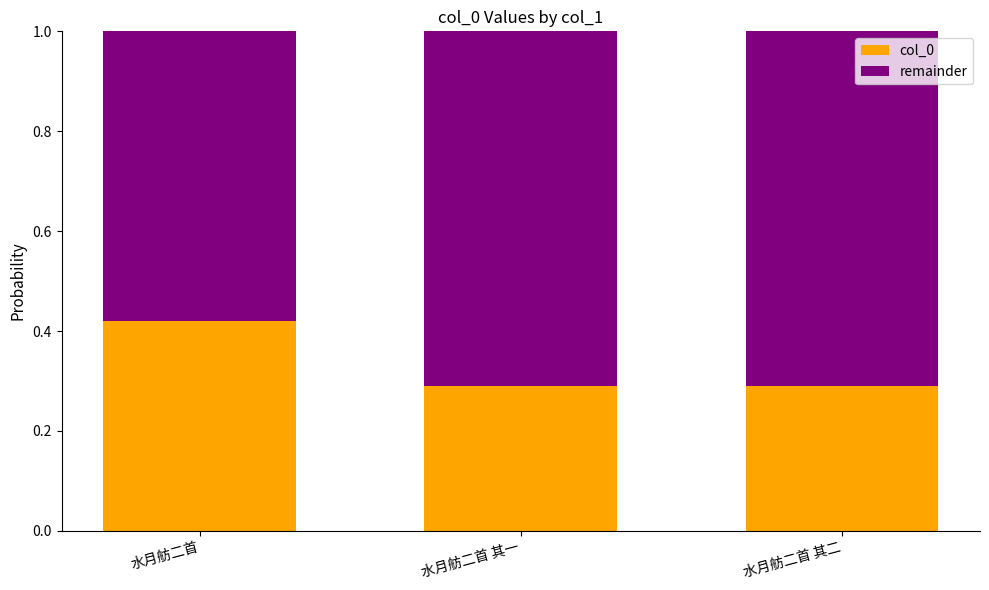

What is the total value across all series at 水月舫二首?

1.0